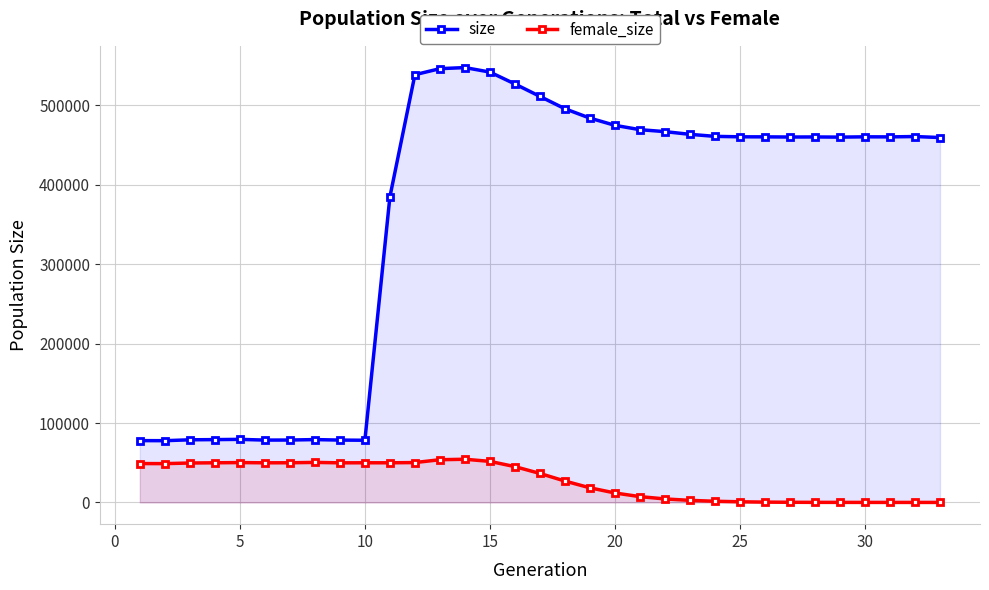

The value of size at 25 is 460397. True or false?

True